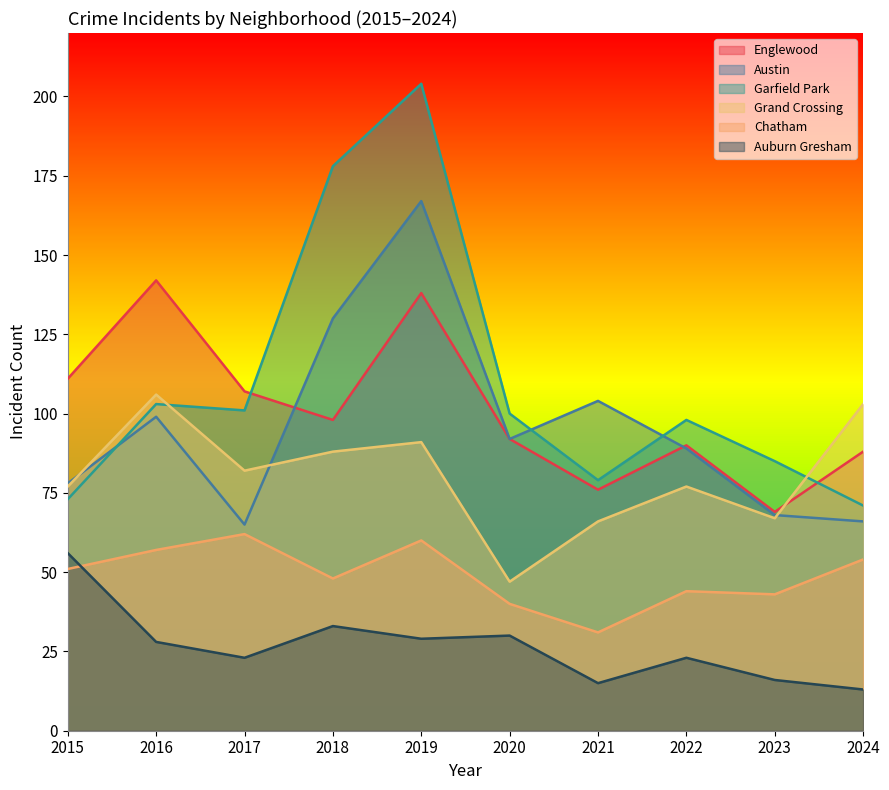

At which category is the sum across all series the highest?

2019